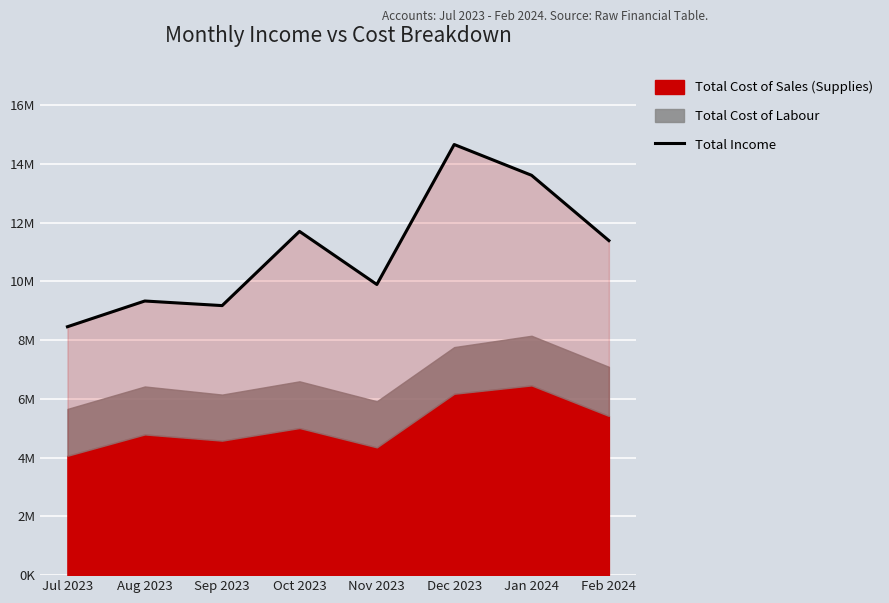

At which category does the data reach its first local peak?

Aug 2023